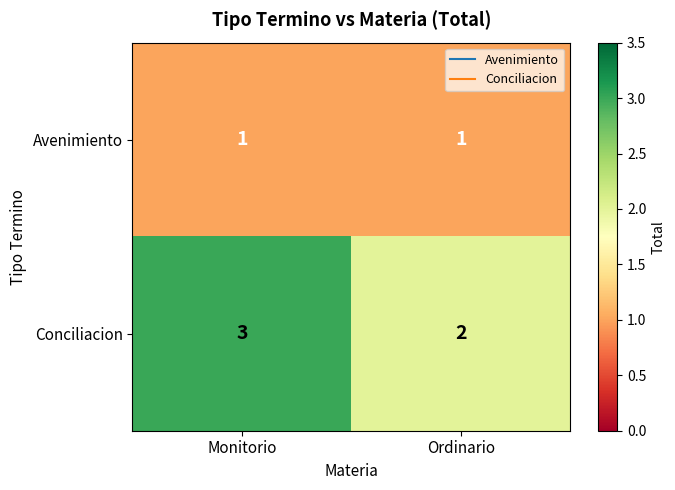

Which series changed the most between Monitorio and Ordinario?

Conciliacion